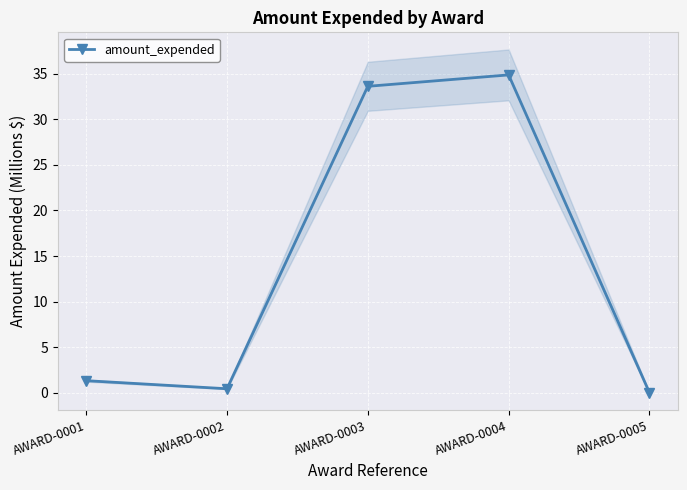

List the labels in order of value, smallest first.

AWARD-0005, AWARD-0002, AWARD-0001, AWARD-0003, AWARD-0004